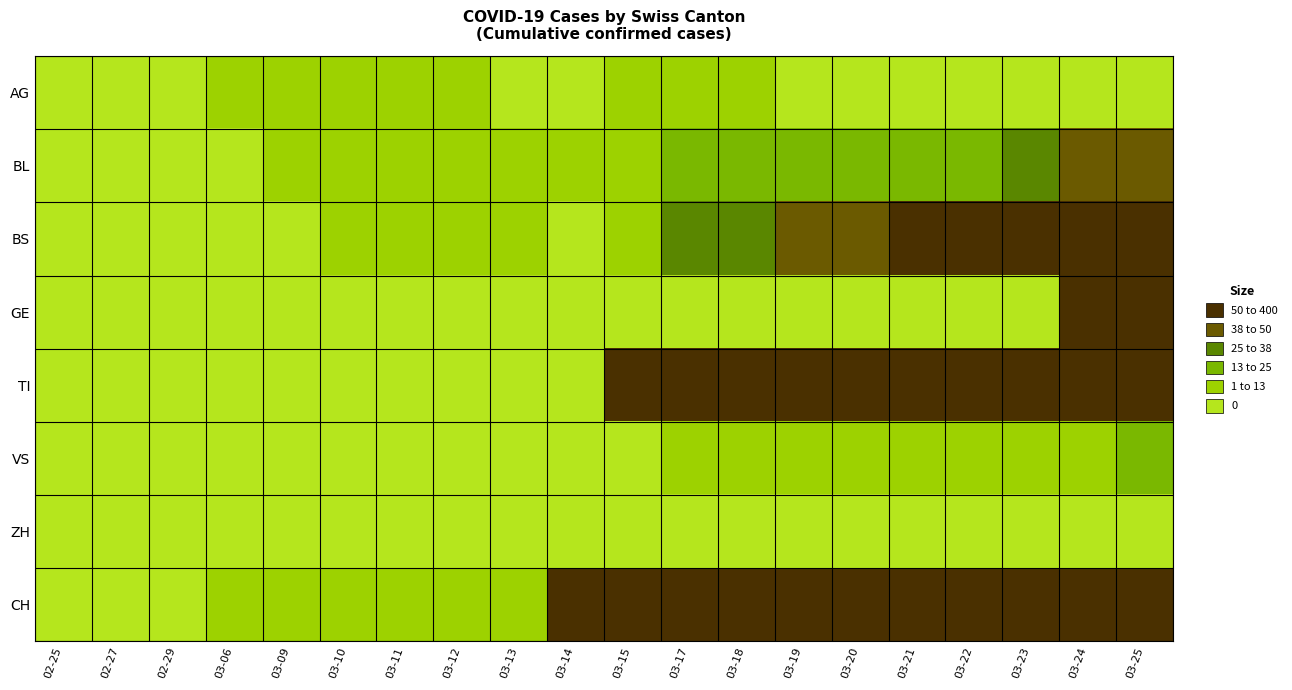

Which series has the largest total across all categories?

CH